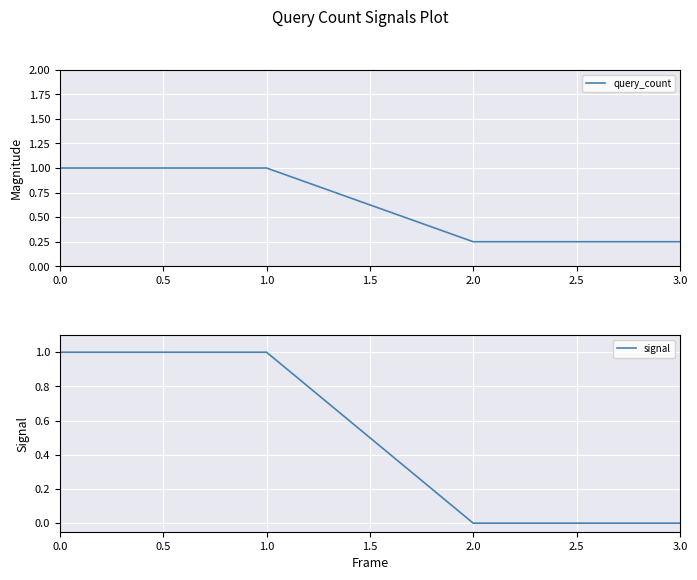

True or false: query_count has a value of 0.4 at 2.0.

False